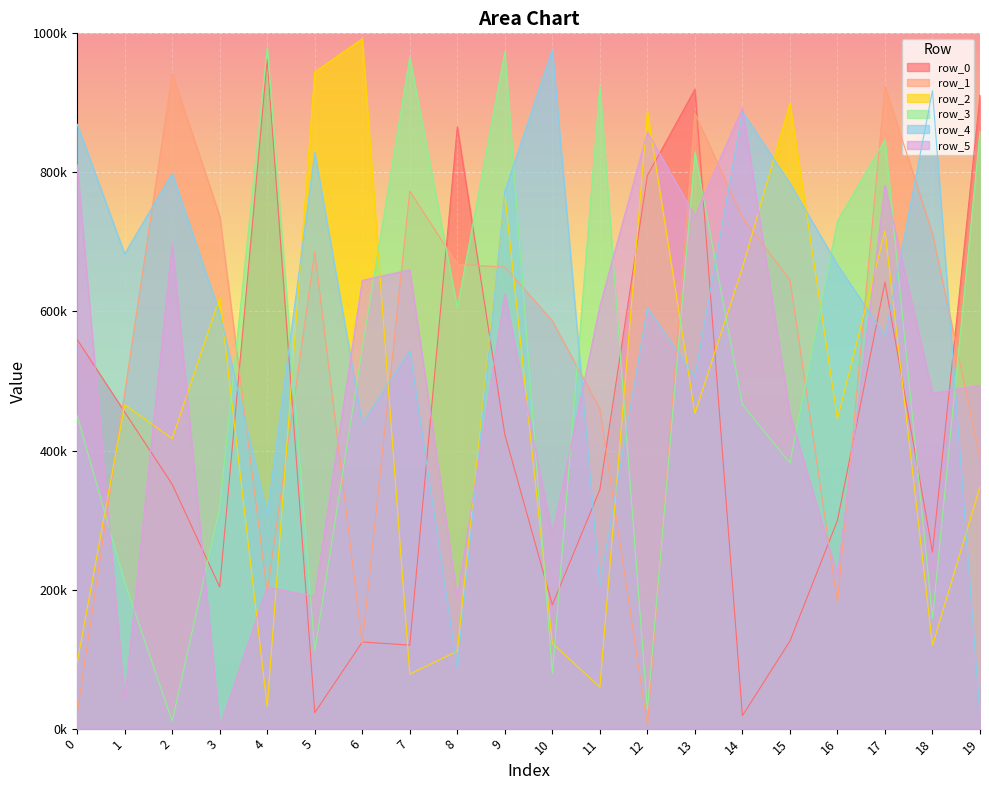

What value does the row_1 series have at 17, to the nearest 100?

924000